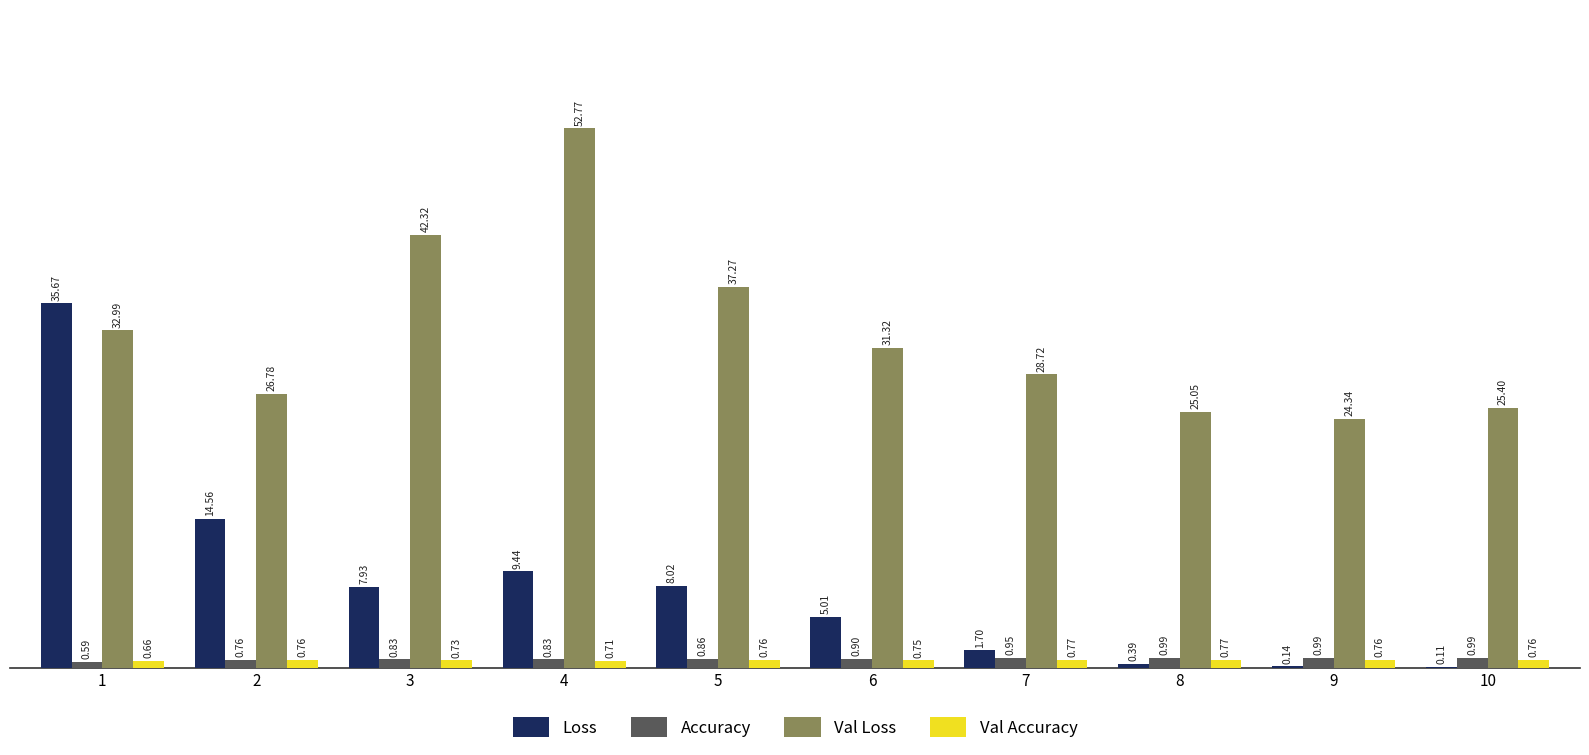

What is the average value of the Accuracy series?

0.9